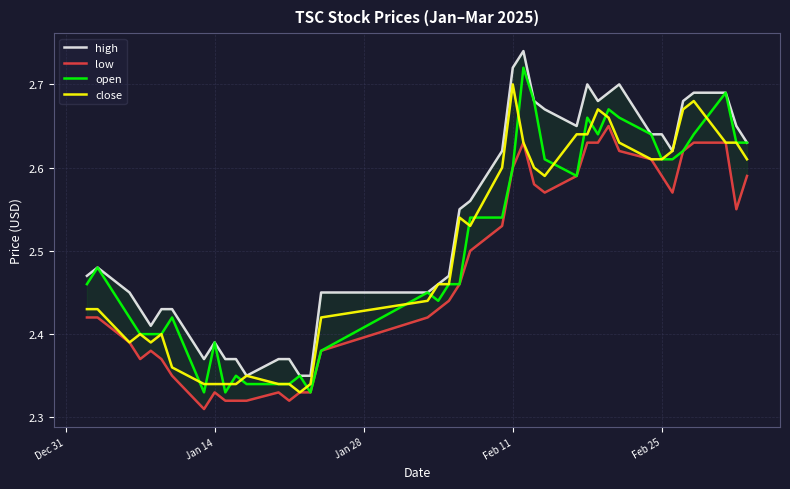

Which series has the widest spread of values?

high